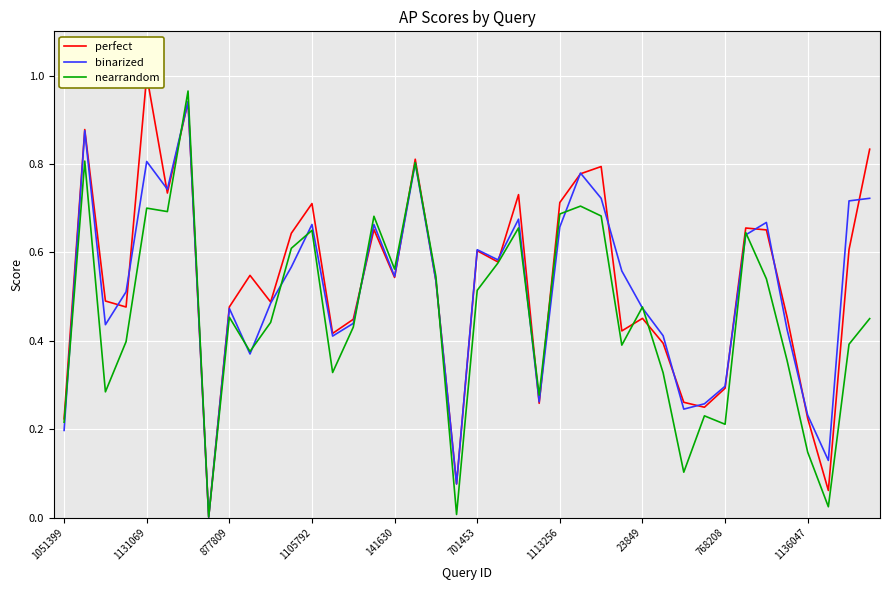

Reading left to right, transcribe all the data shown in this chart.

perfect: 0.2	0.9	0.5	0.5	1.0	0.7	0.9	0.0	0.5	0.5	0.5	0.6	0.7	0.4	0.4	0.7	0.5	0.8	0.5	0.1	0.6	0.6	0.7	0.3	0.7	0.8	0.8	0.4	0.5	0.4	0.3	0.2	0.3	0.7	0.7	0.5	0.2	0.1	0.6	0.8
binarized: 0.2	0.9	0.4	0.5	0.8	0.7	0.9	0.0	0.5	0.4	0.5	0.6	0.7	0.4	0.4	0.7	0.5	0.8	0.5	0.1	0.6	0.6	0.7	0.3	0.7	0.8	0.7	0.6	0.5	0.4	0.2	0.3	0.3	0.6	0.7	0.4	0.2	0.1	0.7	0.7
nearrandom: 0.2	0.8	0.3	0.4	0.7	0.7	1.0	0.0	0.5	0.4	0.4	0.6	0.6	0.3	0.4	0.7	0.6	0.8	0.5	0.0	0.5	0.6	0.7	0.3	0.7	0.7	0.7	0.4	0.5	0.3	0.1	0.2	0.2	0.6	0.5	0.4	0.1	0.0	0.4	0.4